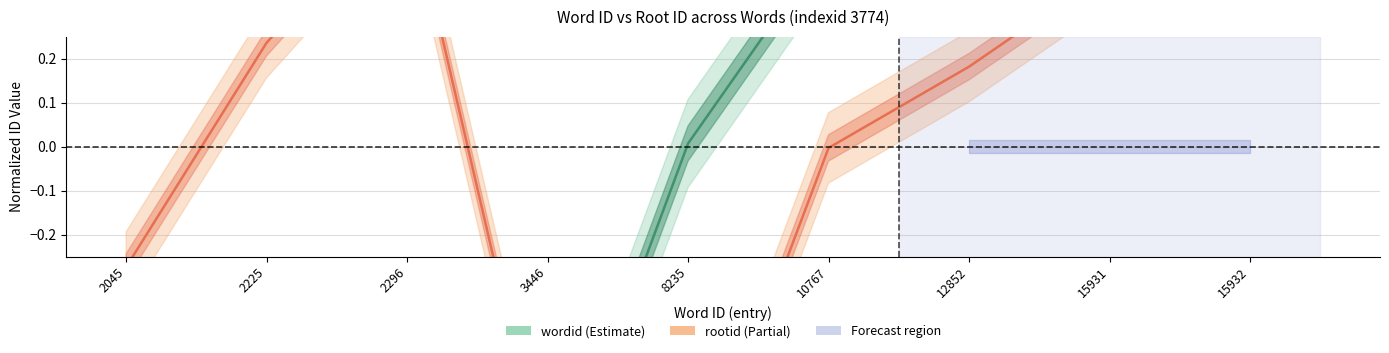

Between 8235 and 12852, which is larger?

12852